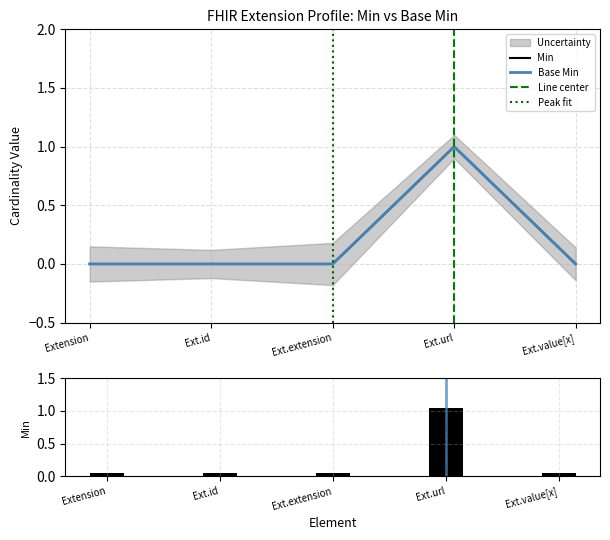

What position from the right is Extension?

5